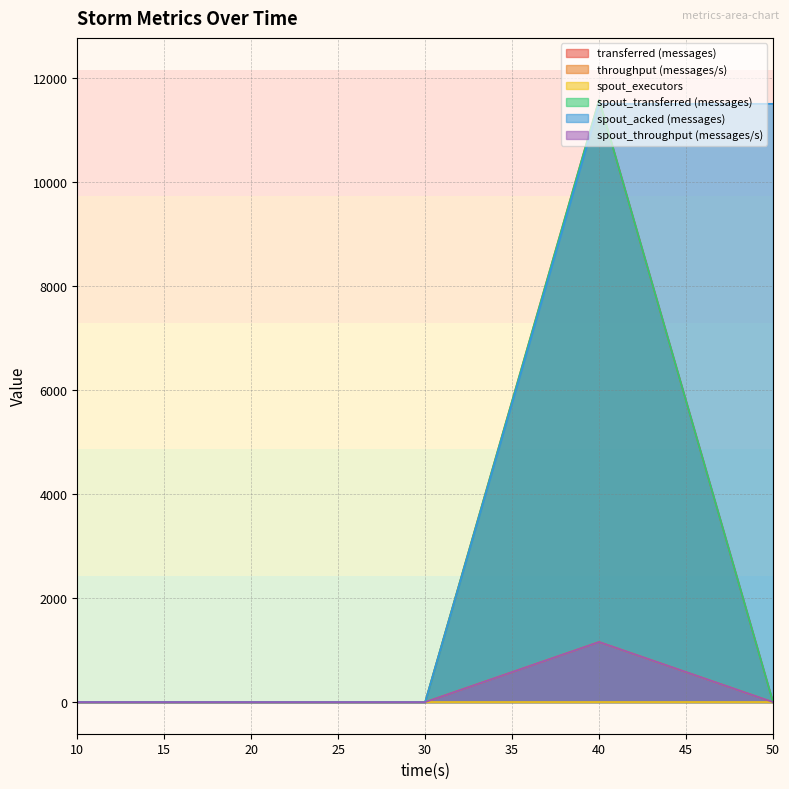

Which category has the lowest value across all series?

10